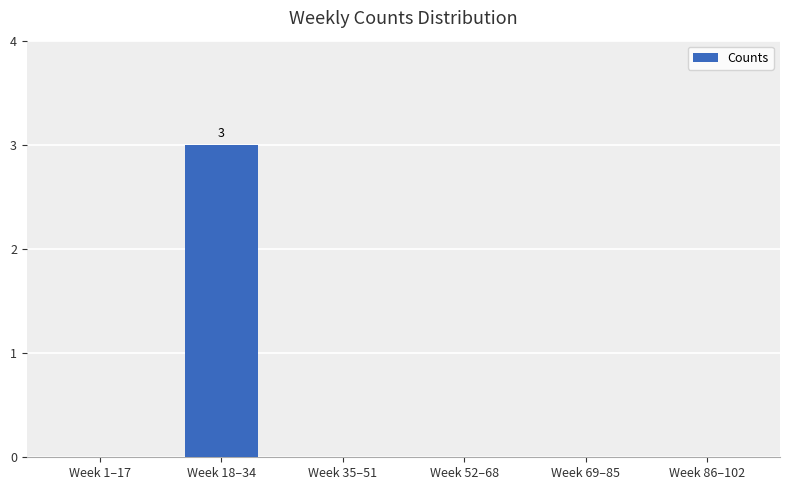

Reading left to right, what are all the values shown in this chart?

0	3	0	0	0	0